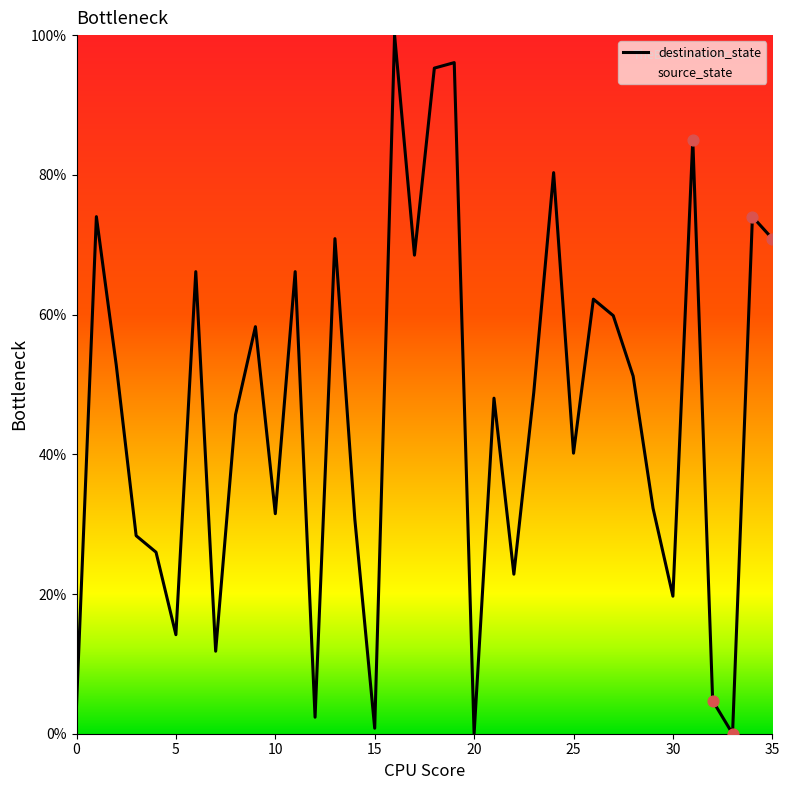

Which series has the largest total across all categories?

source_state